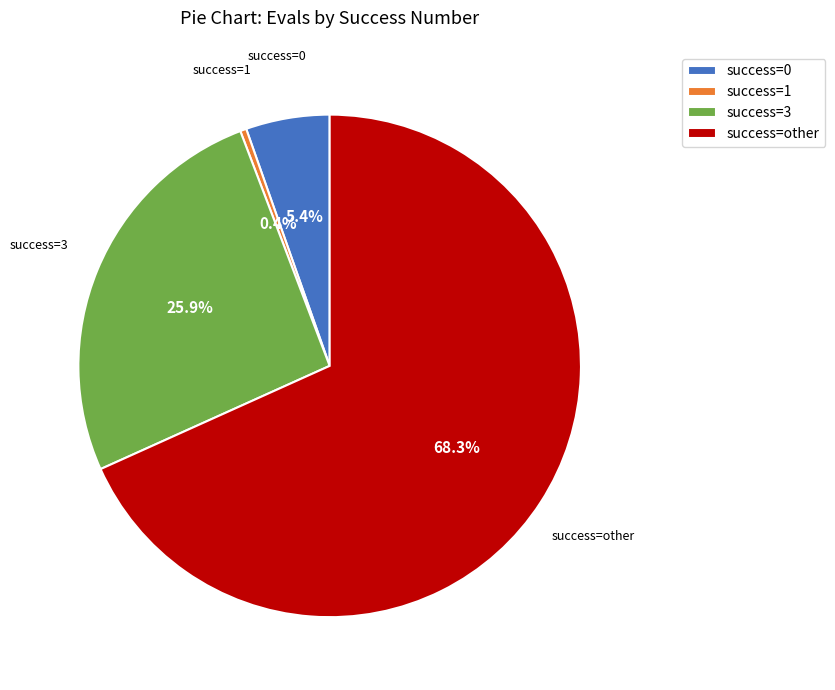

Between success=0 and success=3, which is larger?

success=3